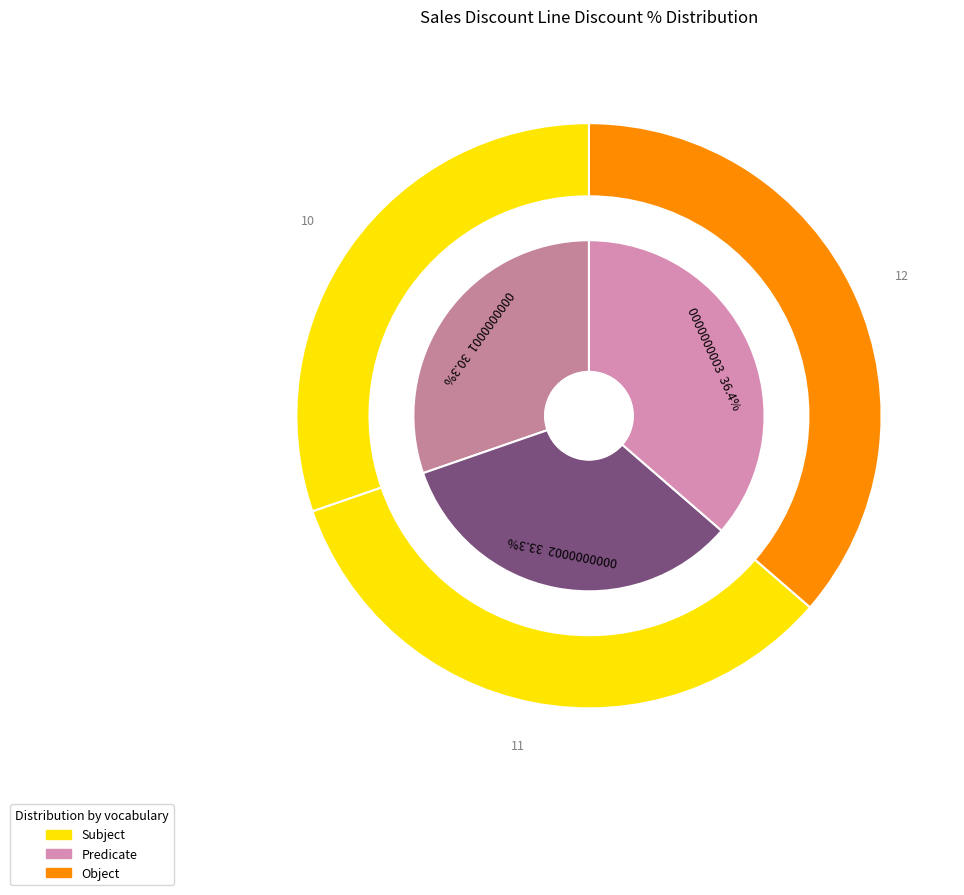

Is there any slice that represents more than half of the pie?

No